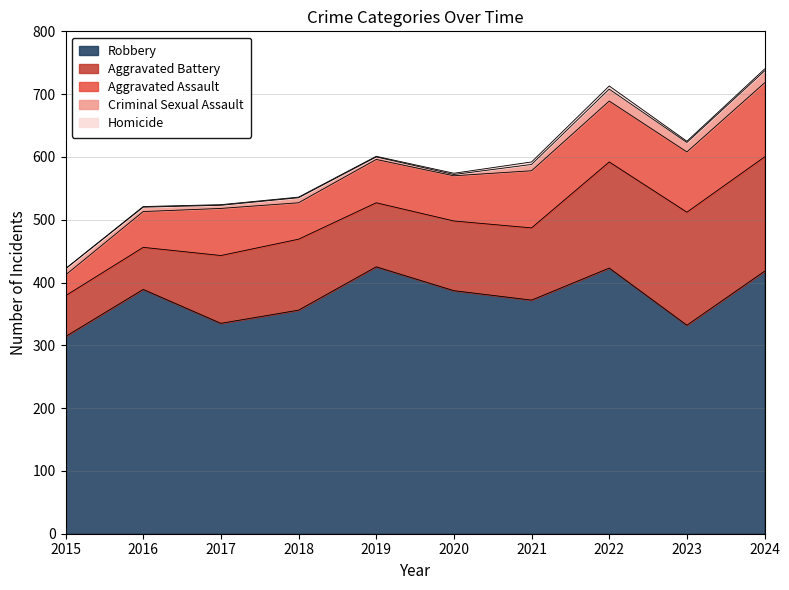

In Robbery, how many points are higher than both neighbors (excluding endpoints)?

3